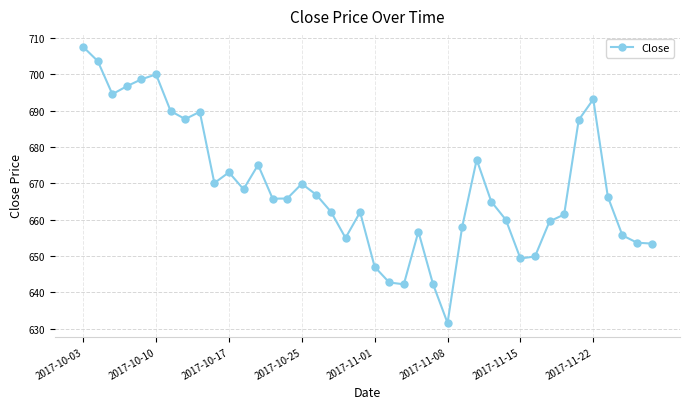

What is the minimum value shown in the chart?

631.6